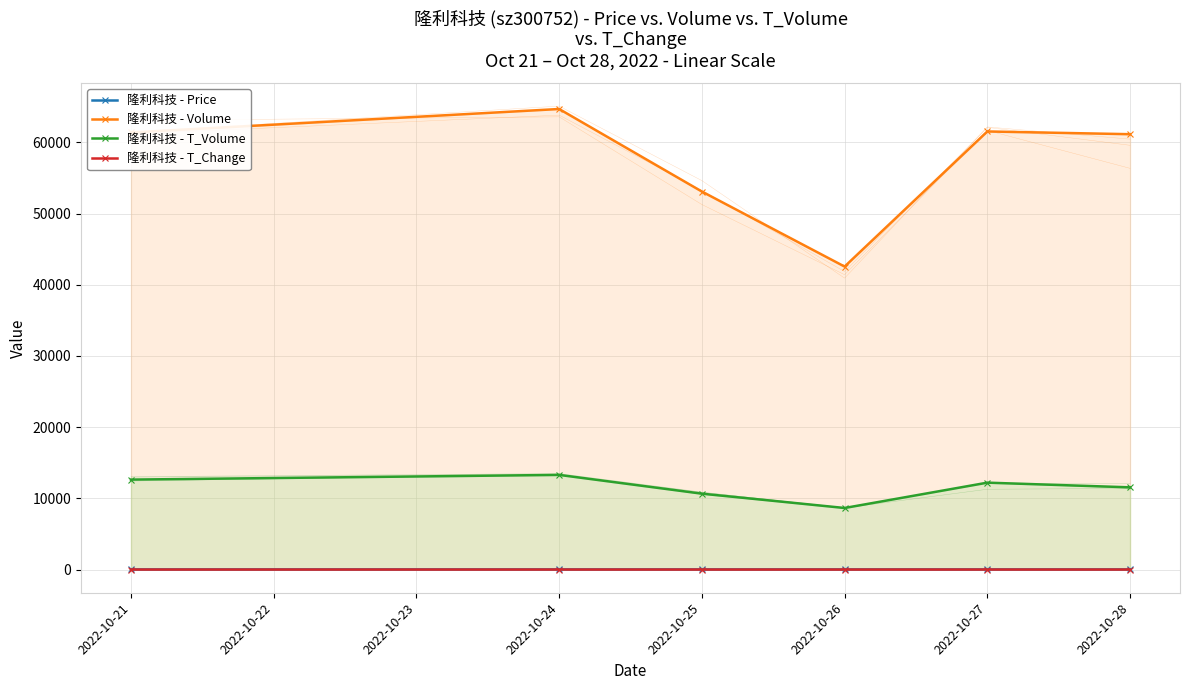

True or false: 隆利科技 - T_Change and 隆利科技 - Price intersect in this chart.

False